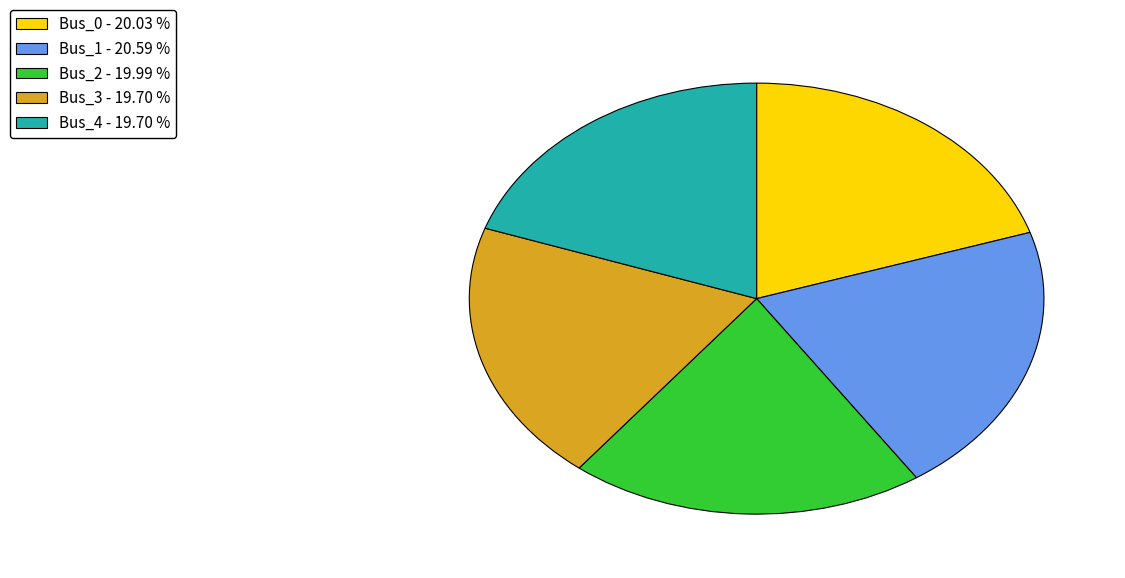

Does Bus_3 - 19.70 % account for over 50% of the chart?

No